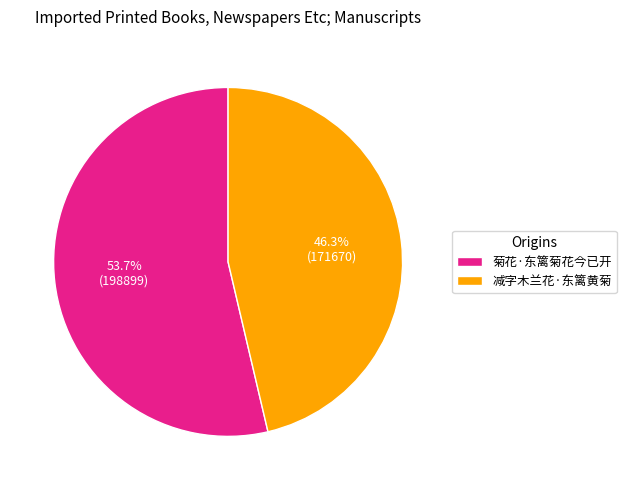

To the nearest percent, what is the difference between the 菊花·东篱菊花今已开 and 减字木兰花·东篱黄菊 slice percentages?

7%